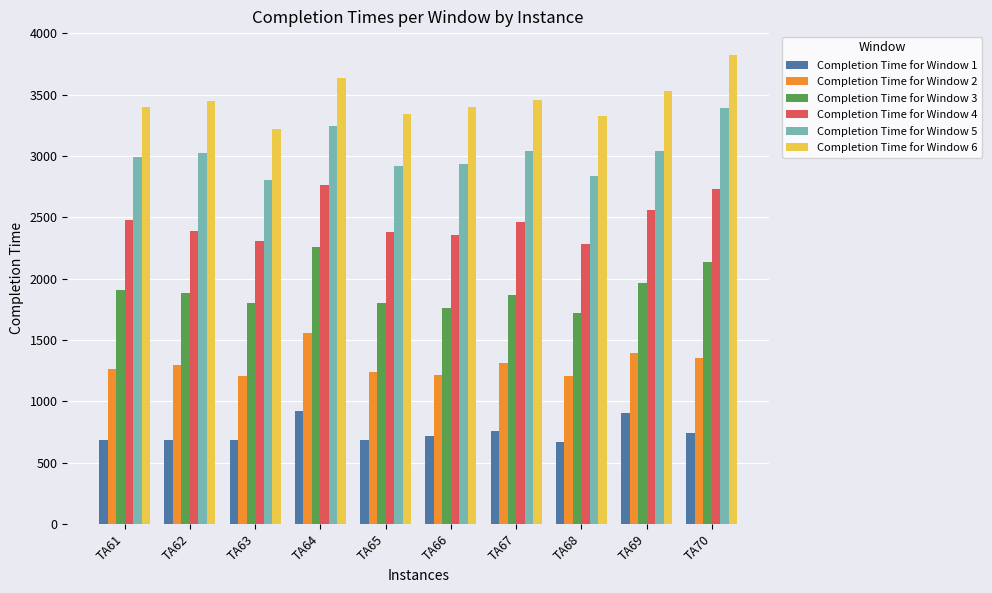

Which series has the largest total across all categories?

Completion Time for Window 6